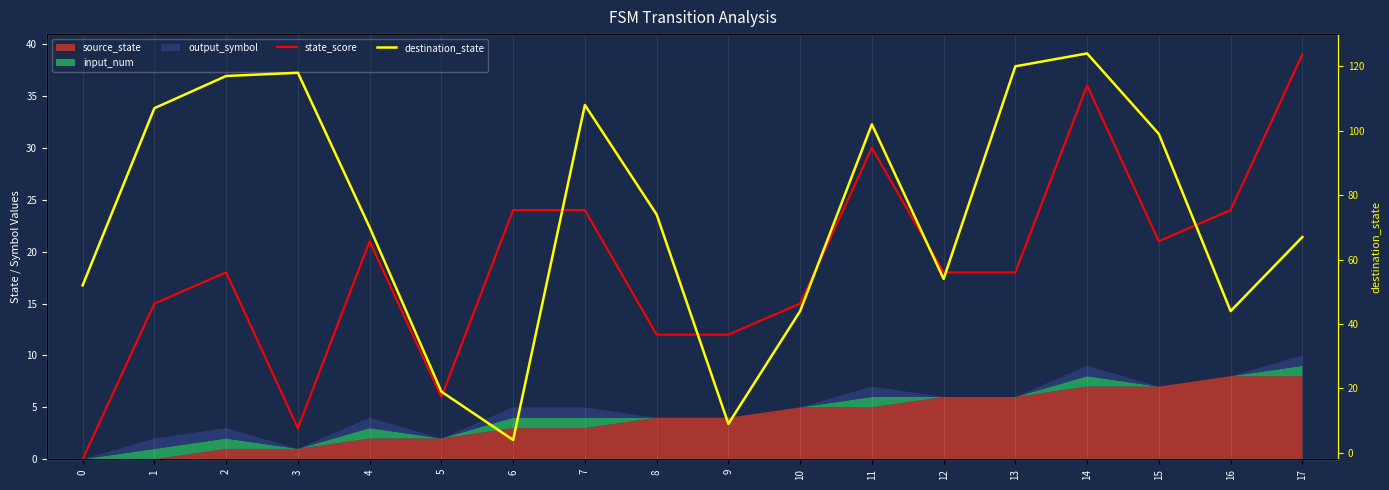

Reading left to right, transcribe all the data shown in this chart.

state_score: 0=0	1=15	2=18	3=3	4=21	5=6	6=24	7=24	8=12	9=12	10=15	11=30	12=18	13=18	14=36	15=21	16=24	17=39
destination_state: 0=52	1=107	2=117	3=118	4=70	5=19	6=4	7=108	8=74	9=9	10=44	11=102	12=54	13=120	14=124	15=99	16=44	17=67